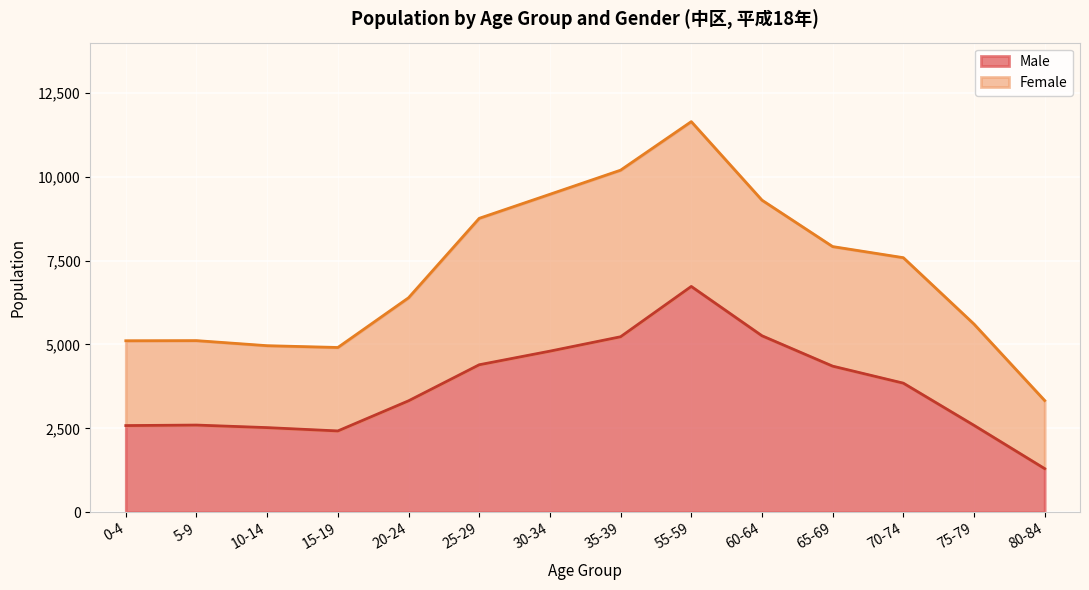

True or false: the data shows 2422 at 15-19.

True